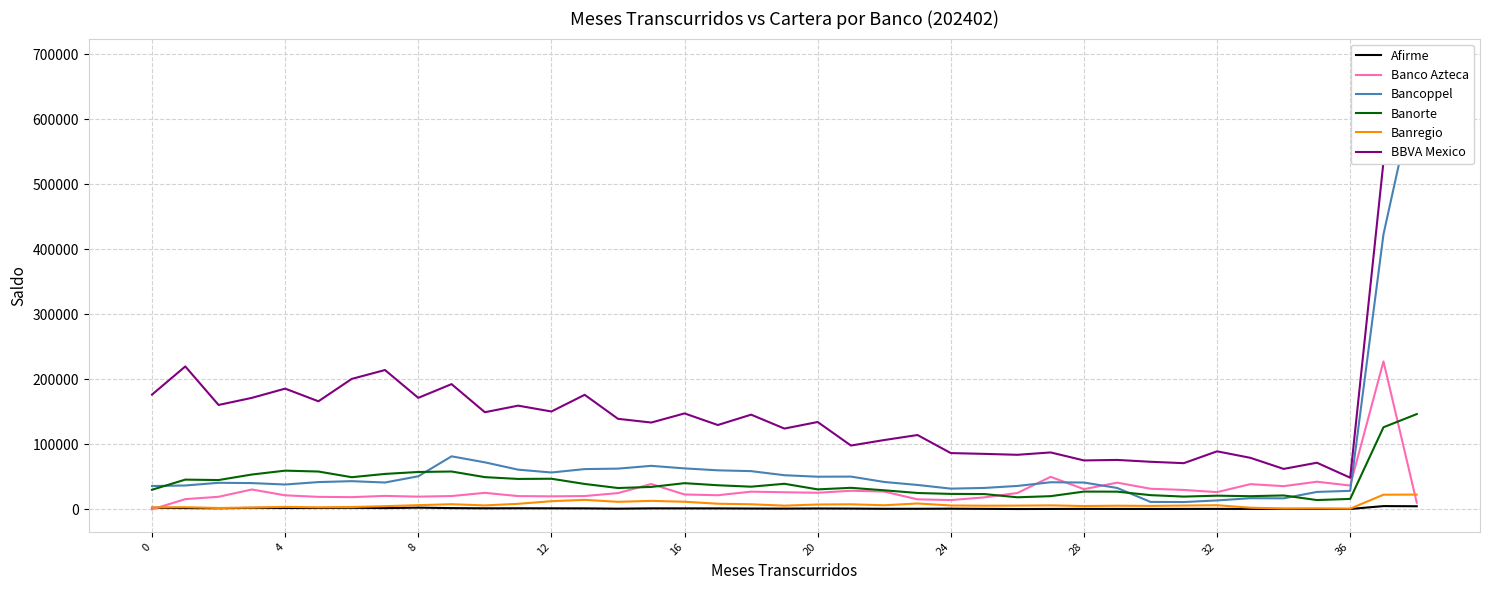

What are all the series names shown in the legend?

Afirme, Banco Azteca, Bancoppel, Banorte, Banregio, BBVA Mexico